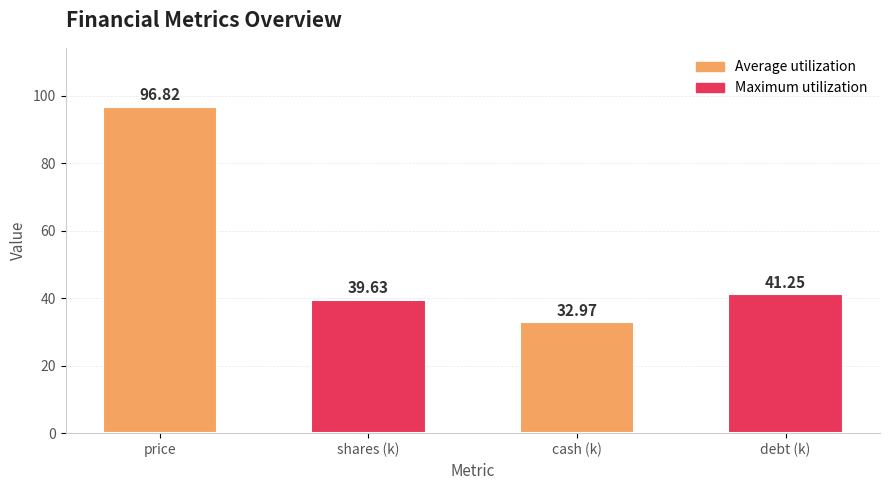

How many data points are less than 41?

2